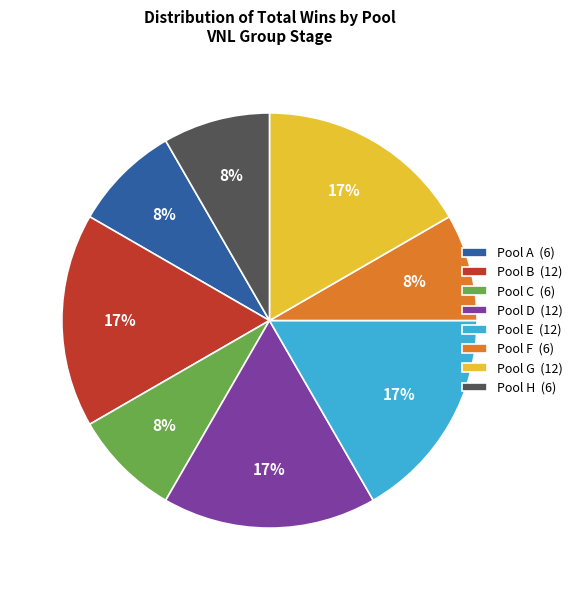

True or false: Pool H (6) accounts for 8% of the total.

True